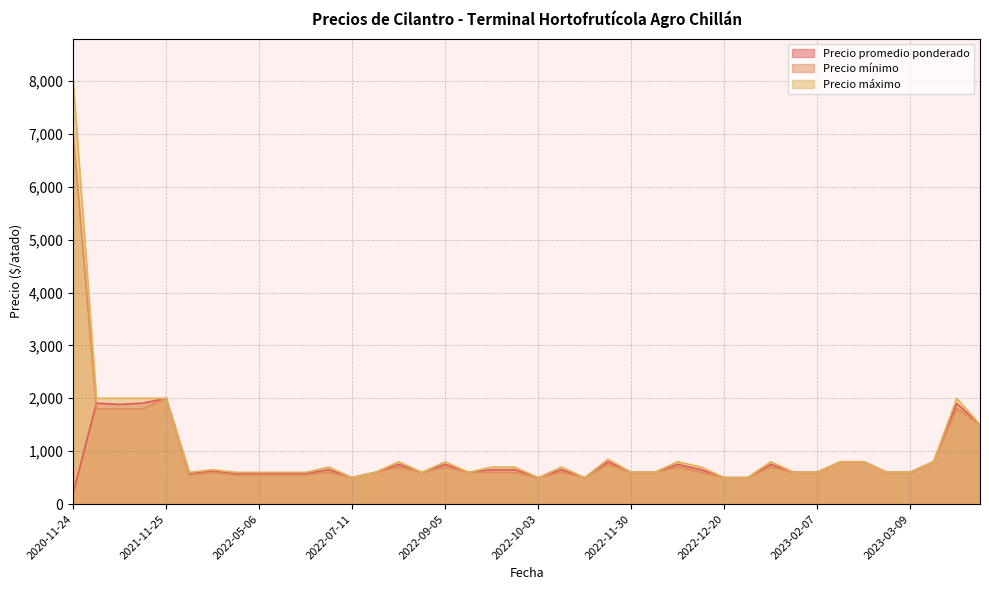

True or false: Precio mínimo and Precio máximo cross at least once.

False